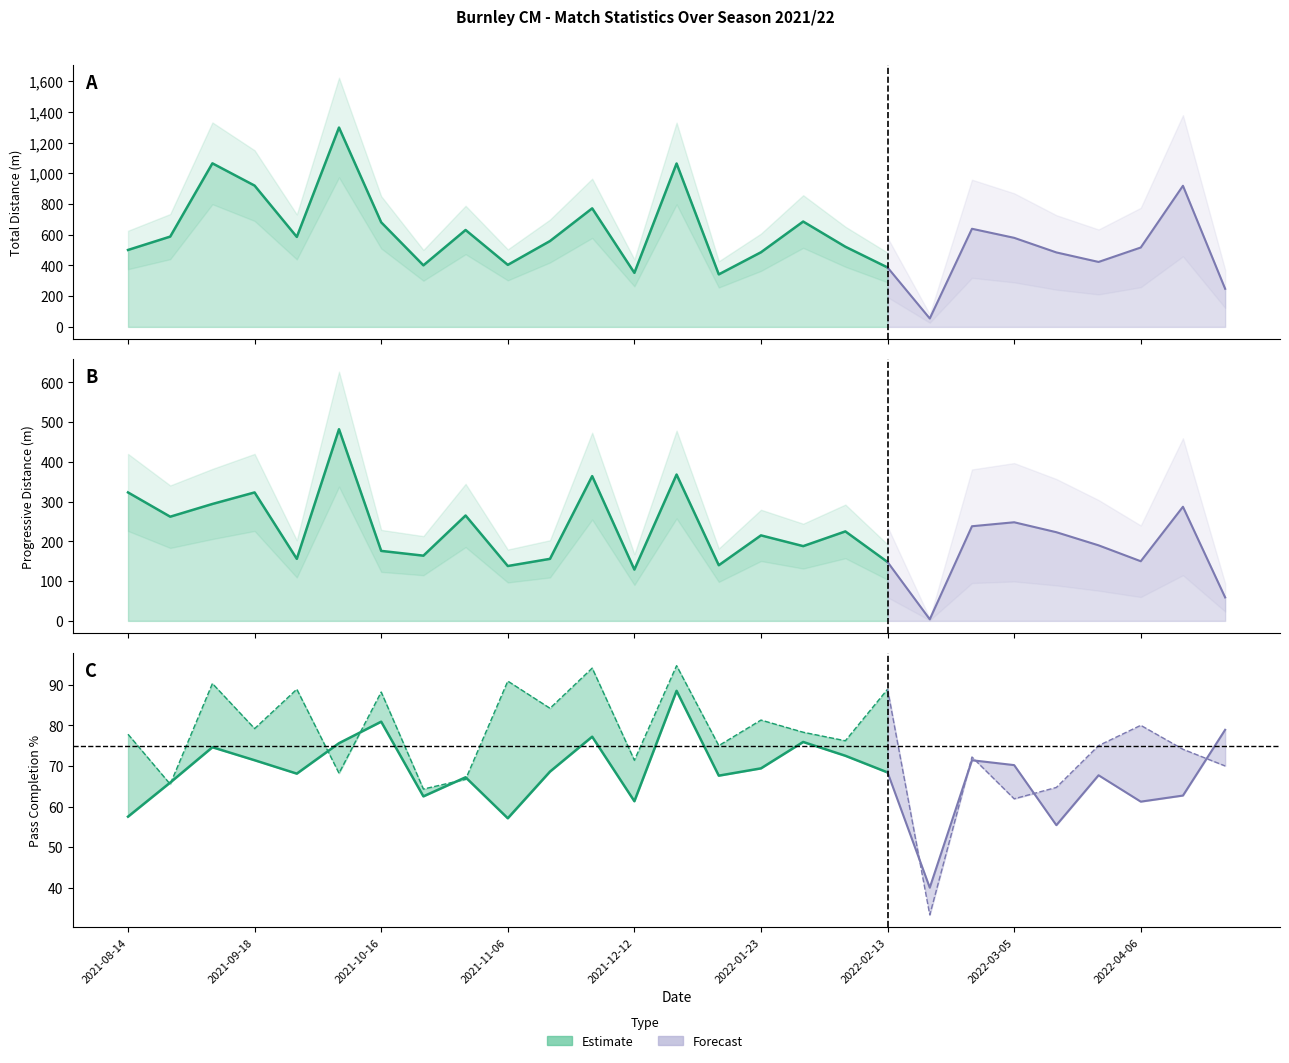

At which label does PrgDist first exceed 215?

2021-08-14